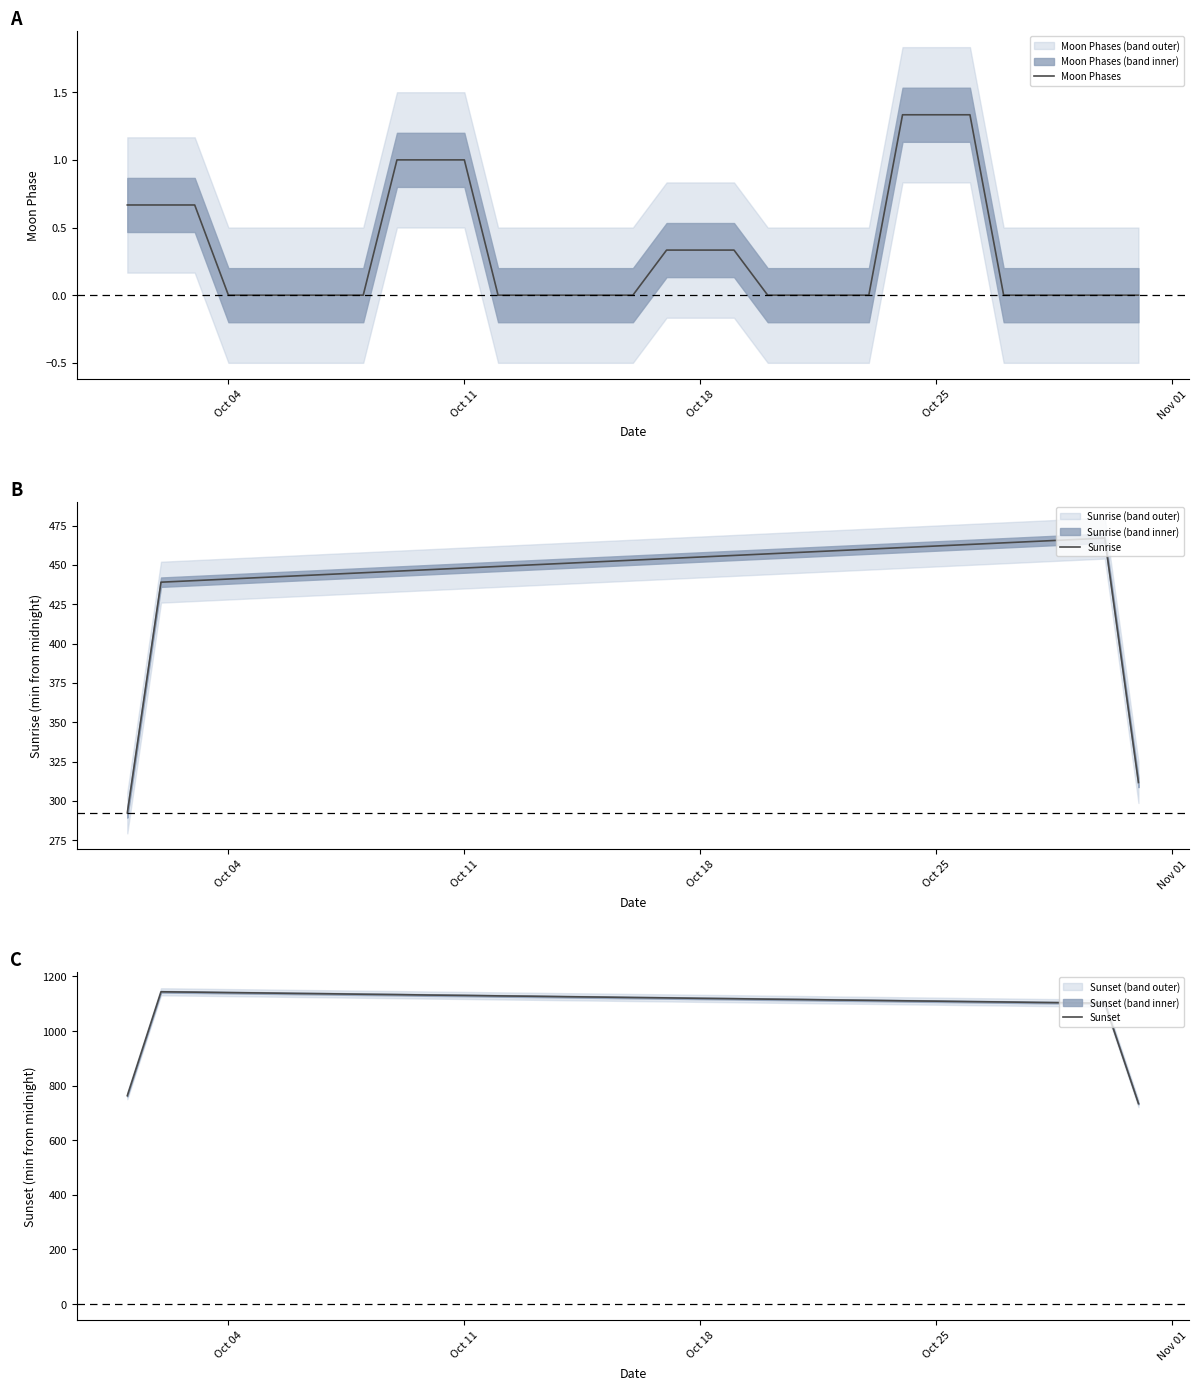

Which series has the largest total across all categories?

Sunset